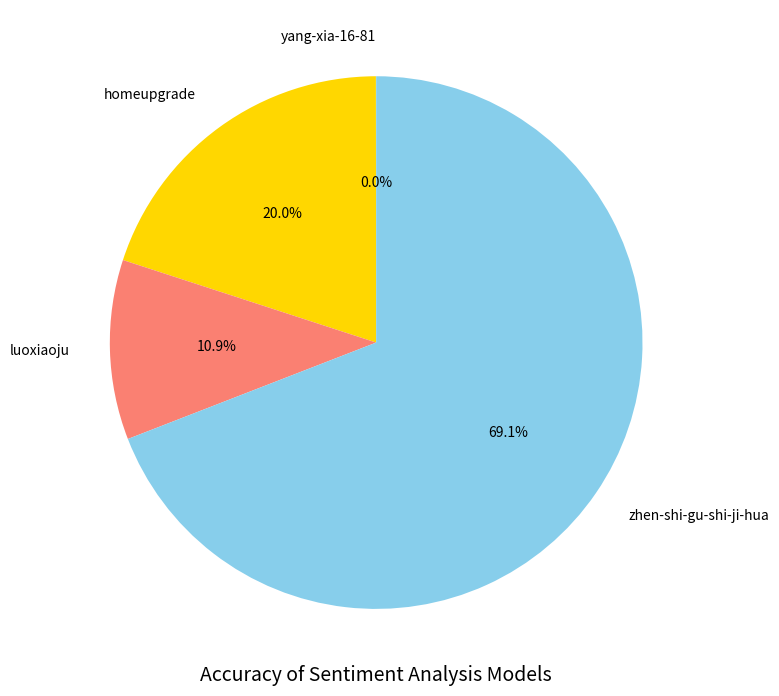

Is there a majority slice in this chart?

Yes